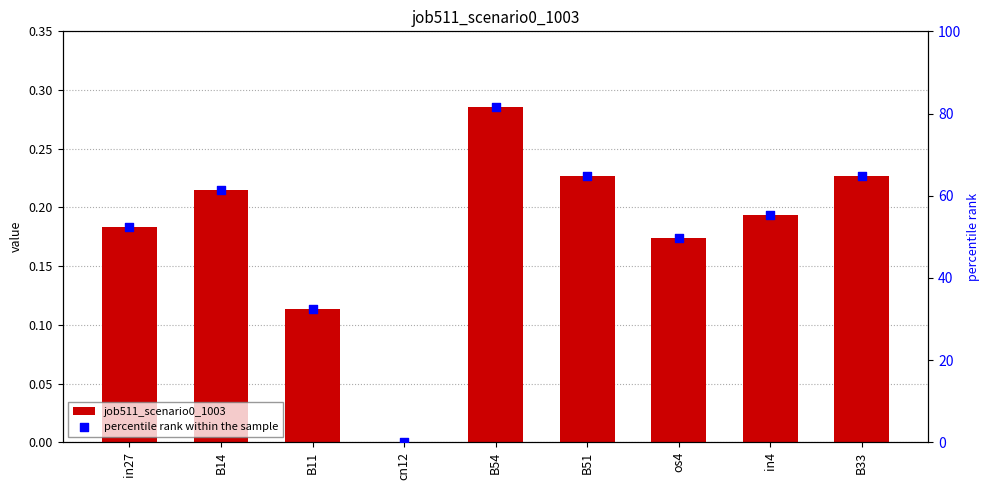

What is the total value across all series at B14?

61.7